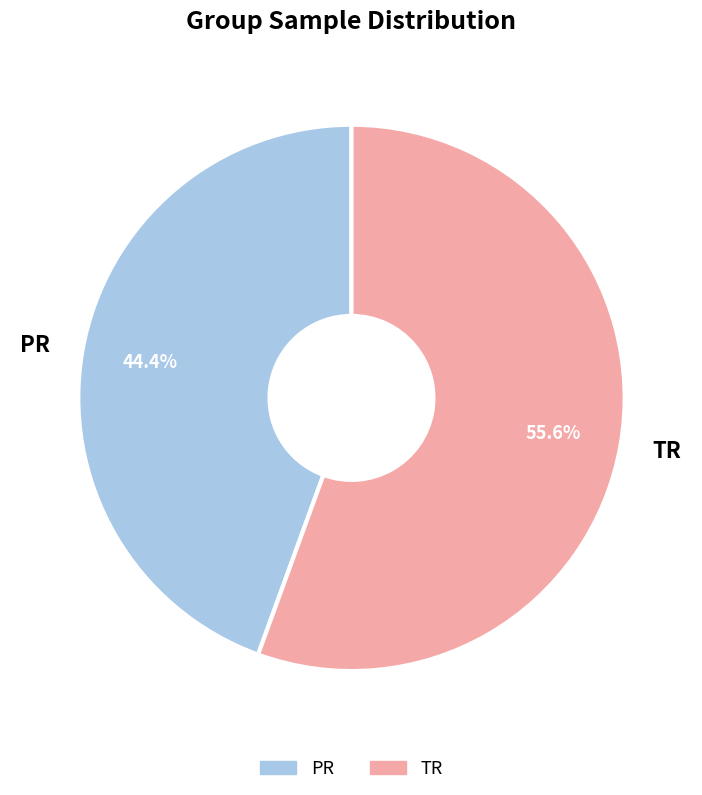

To the nearest percent, what is the combined percentage of PR and TR?

100%